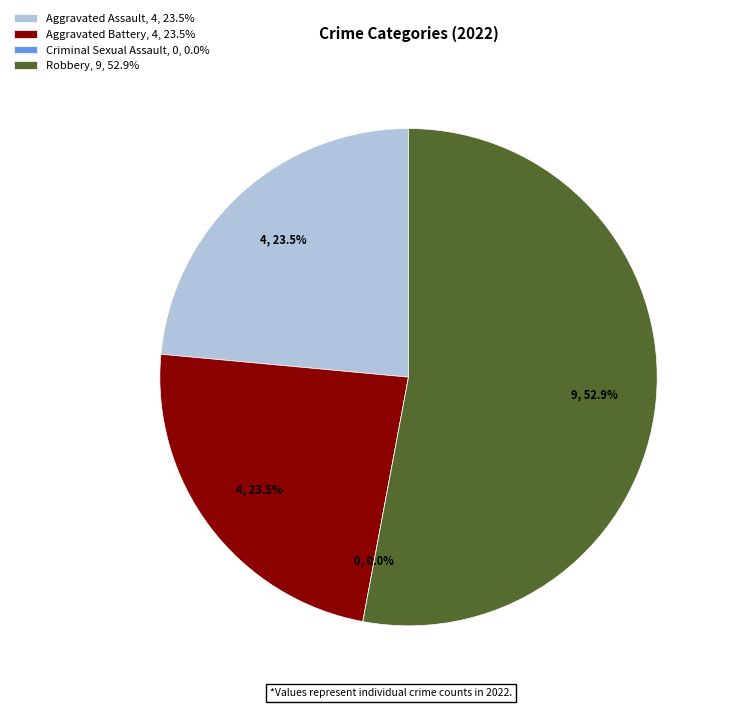

Which slice is the largest?

Robbery